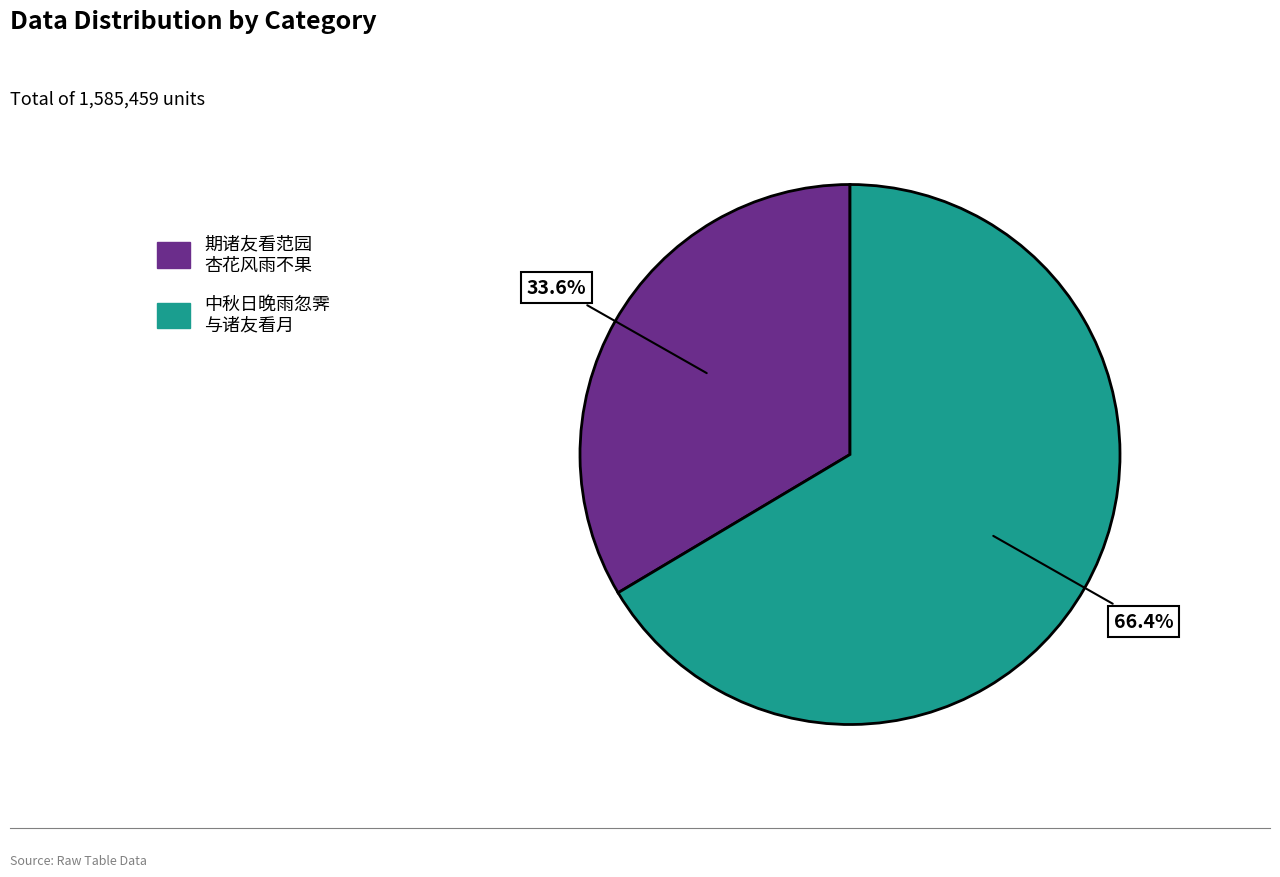

Is there any slice that represents more than half of the pie?

Yes